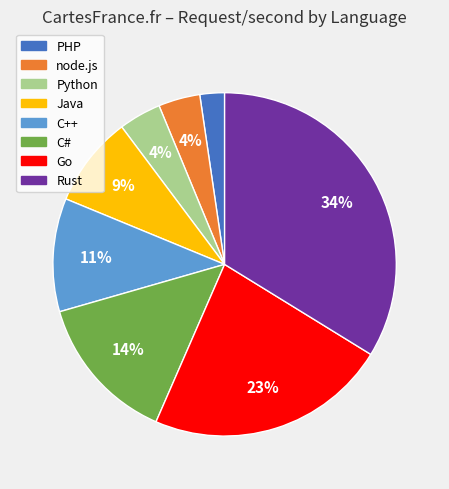

To the nearest percent, what is the combined percentage of PHP and node.js?

6%